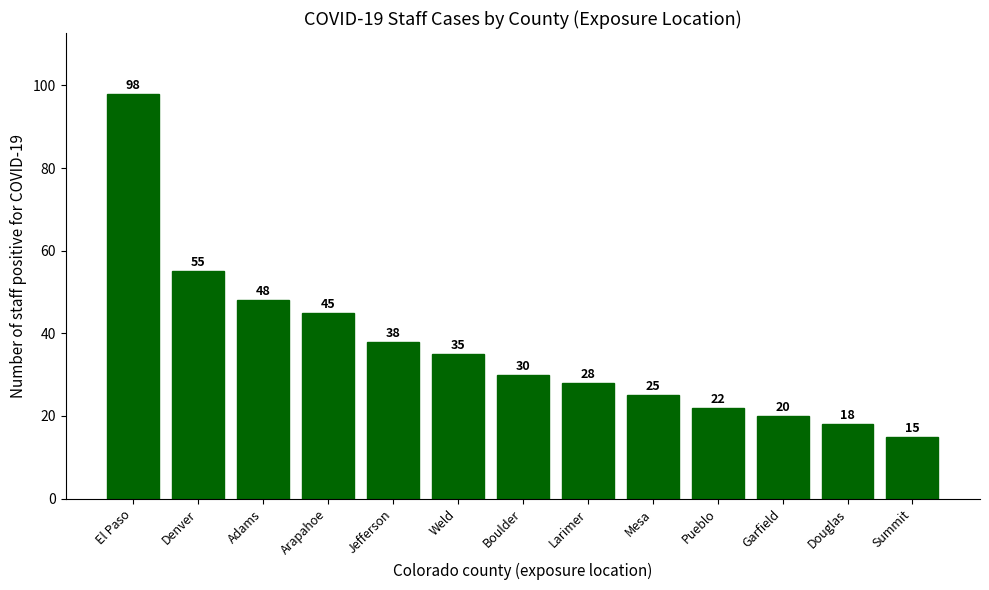

Reading right to left, extract all data points from this chart.

Summit=15	Douglas=18	Garfield=20	Pueblo=22	Mesa=25	Larimer=28	Boulder=30	Weld=35	Jefferson=38	Arapahoe=45	Adams=48	Denver=55	El Paso=98